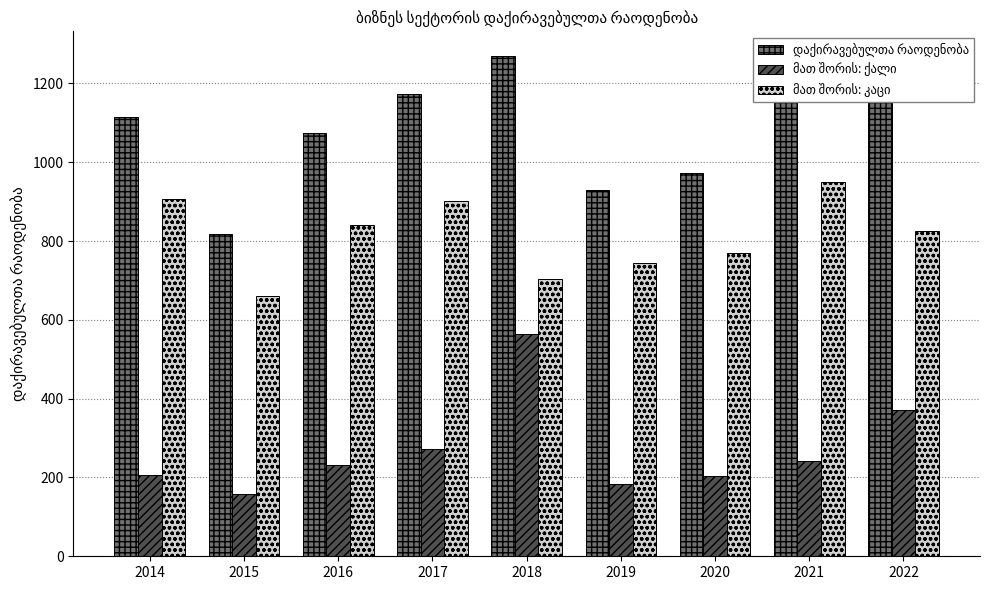

Which category has the highest value across all series?

2018